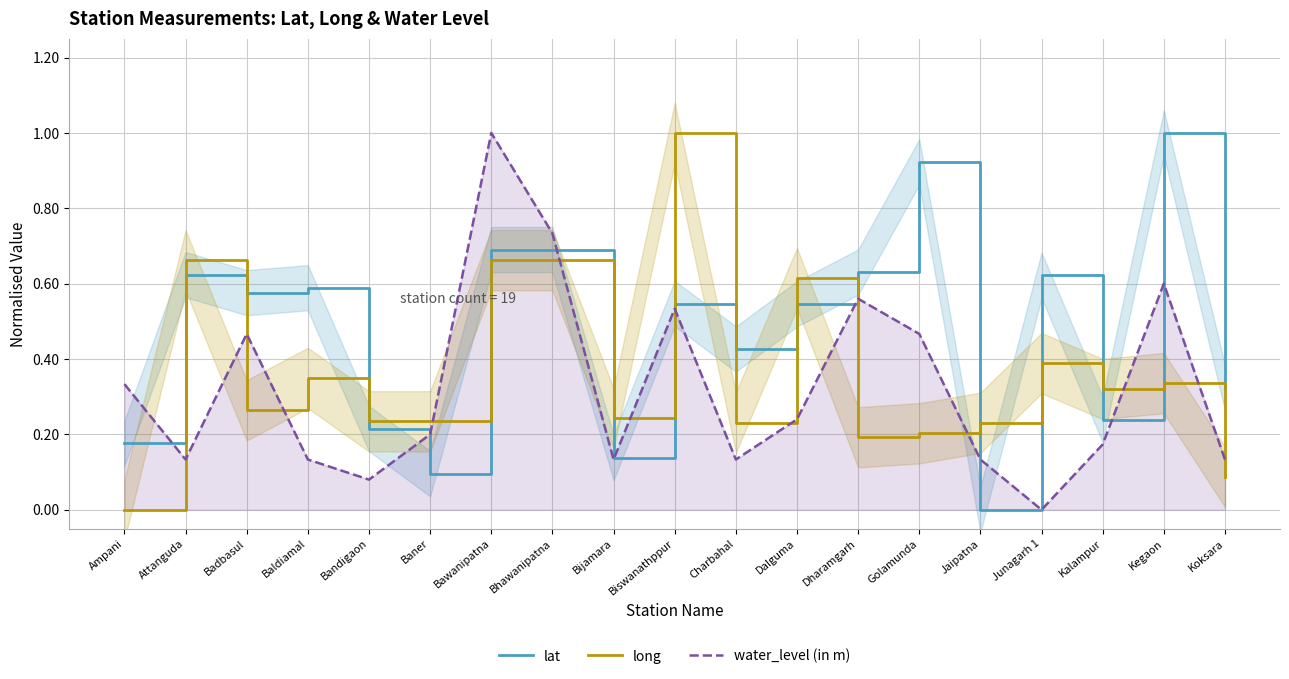

Count the number of categories in the chart.

19